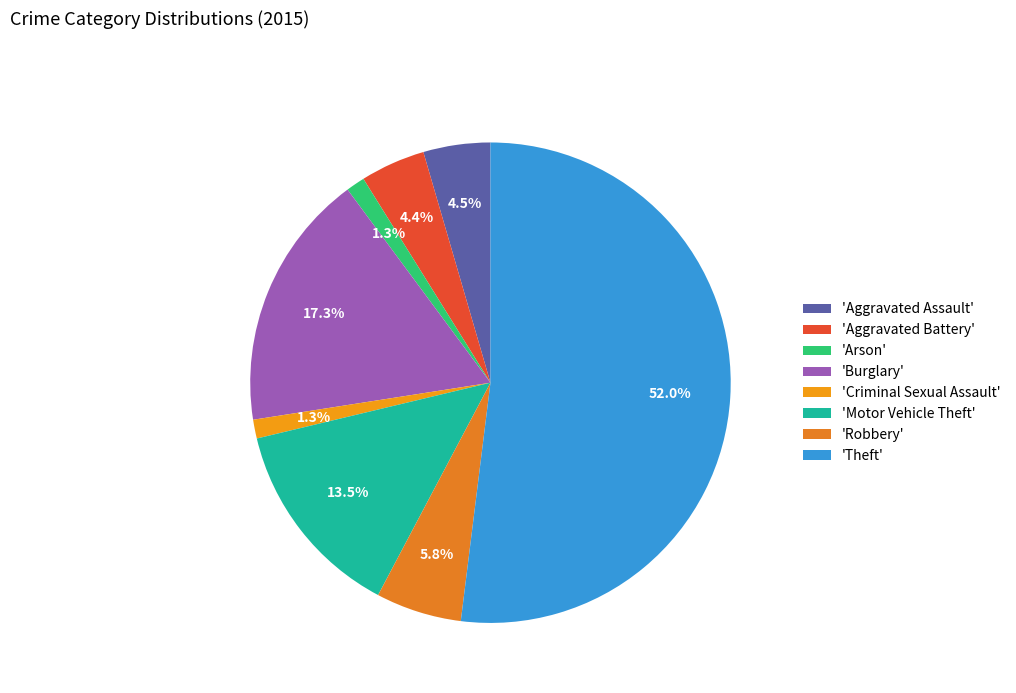

Is there any slice that represents more than half of the pie?

Yes